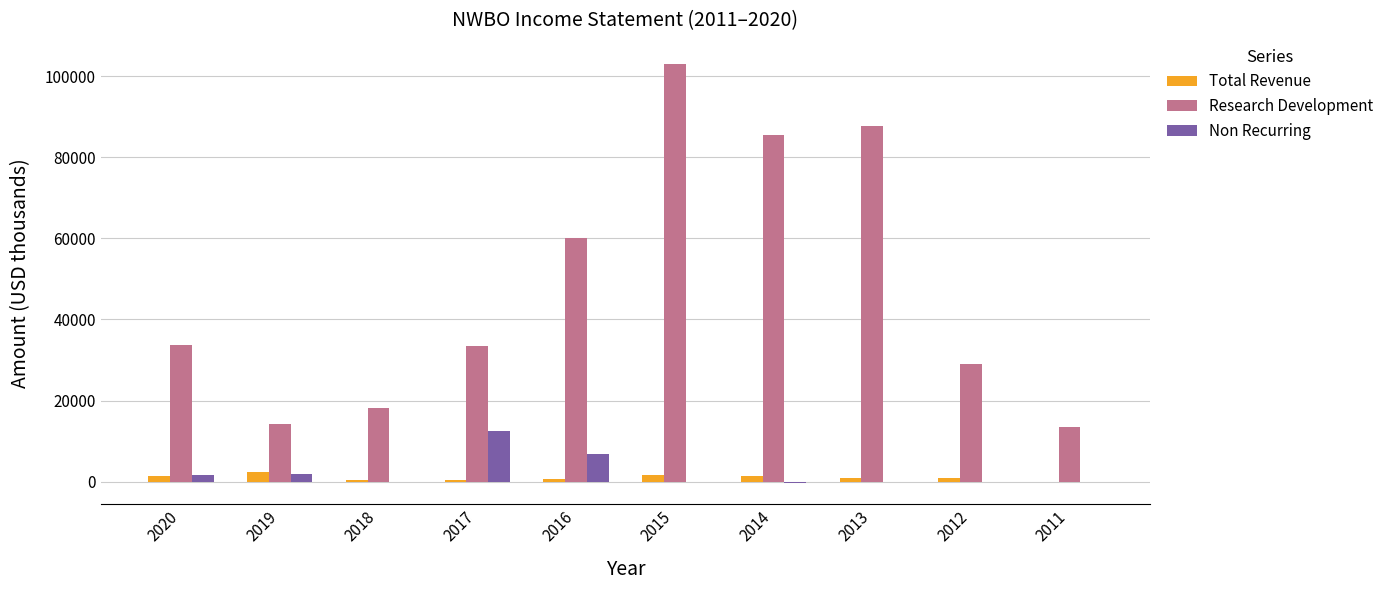

How many series are shown in this chart?

3